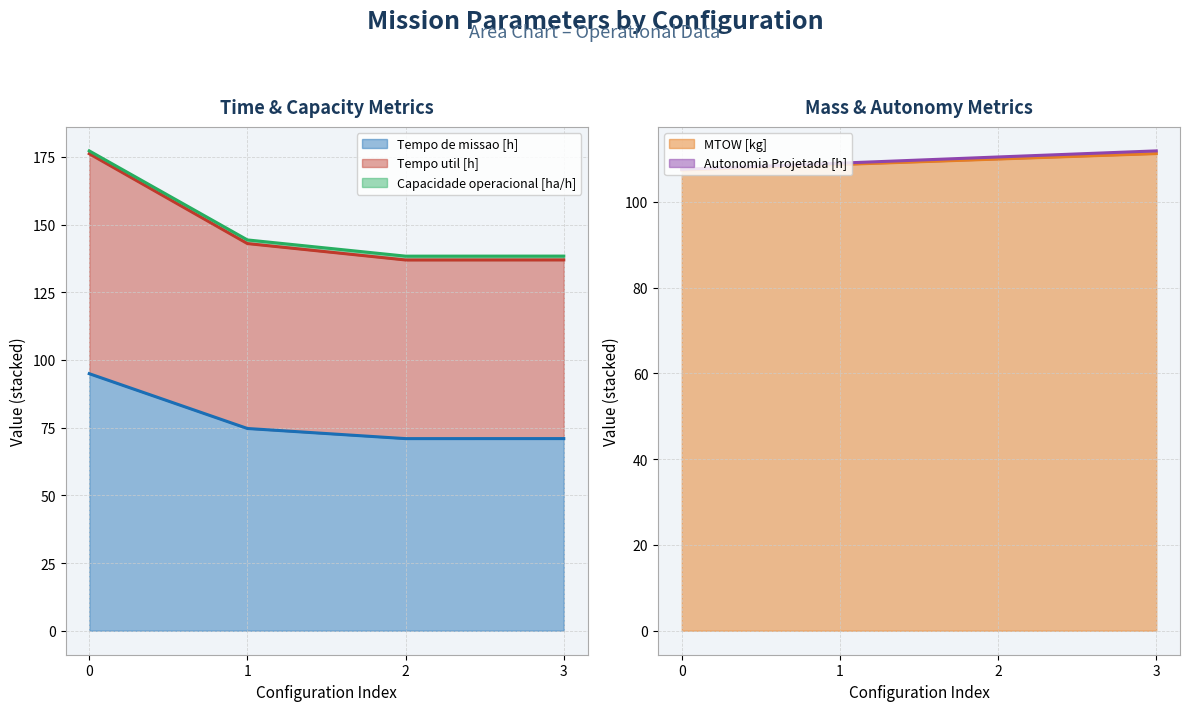

Is the value of Capacidade operacional [ha/h] at 3 greater than the value of MTOW [kg] at 0?

No